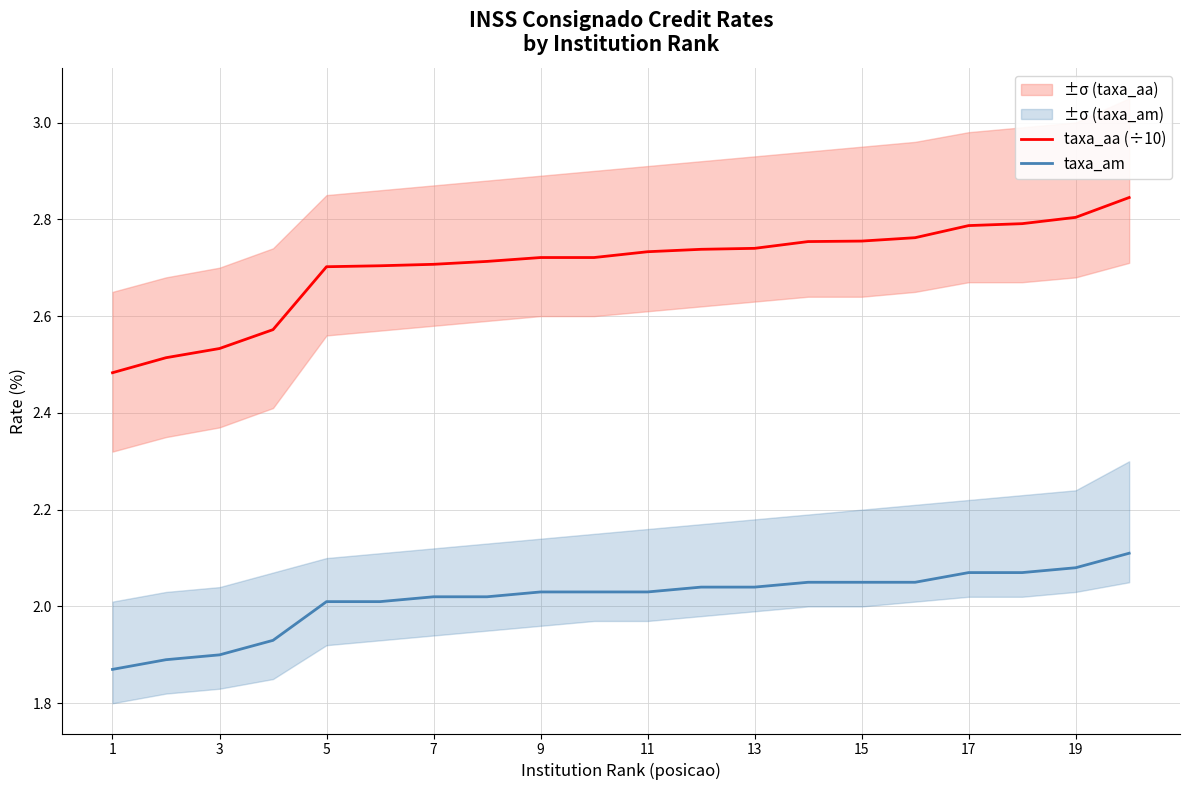

What are all the series names shown in the legend?

taxa_aa (÷10), taxa_am